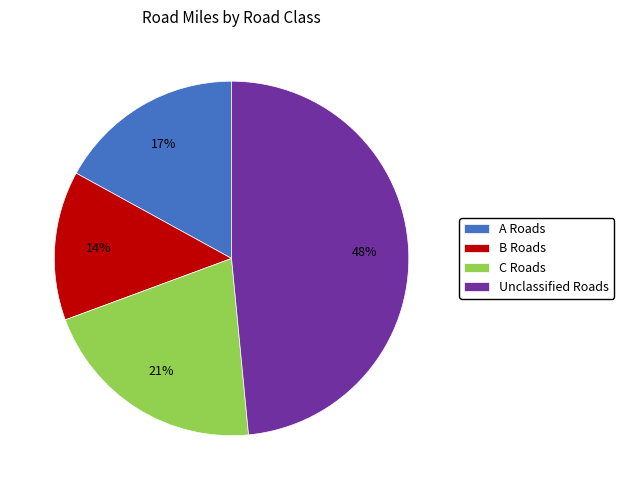

Which category has the biggest portion of the pie?

Unclassified Roads